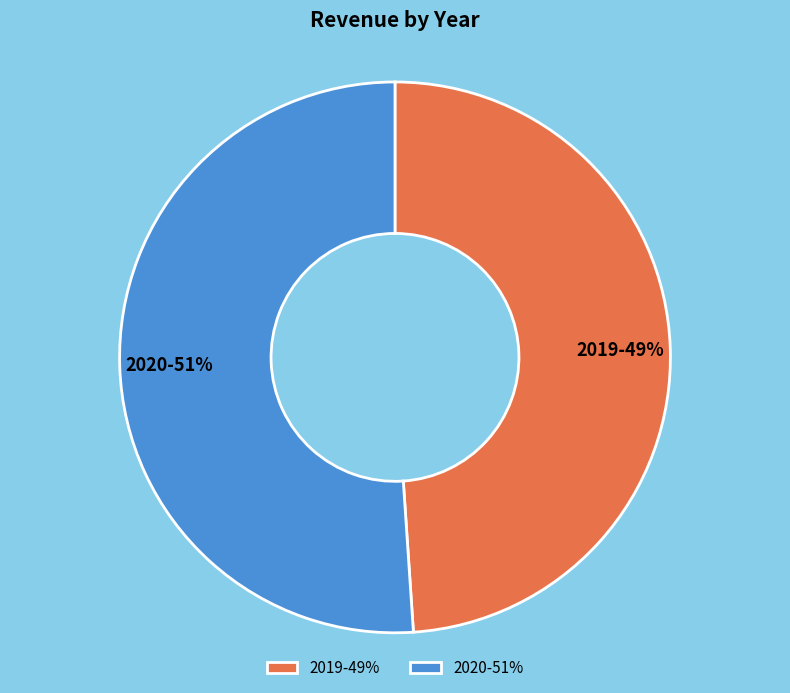

How many slices are in this pie chart?

2